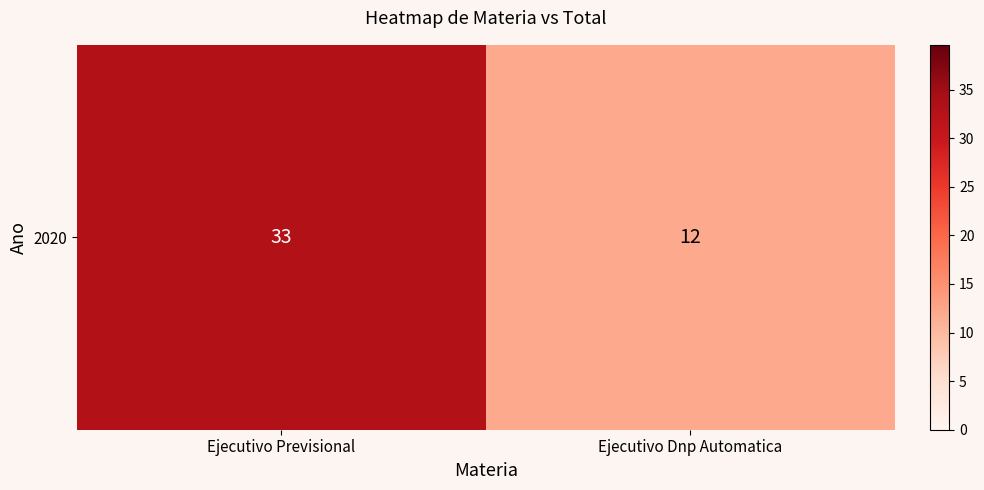

The chart shows a value of 19 at Ejecutivo Dnp Automatica. True or false?

False